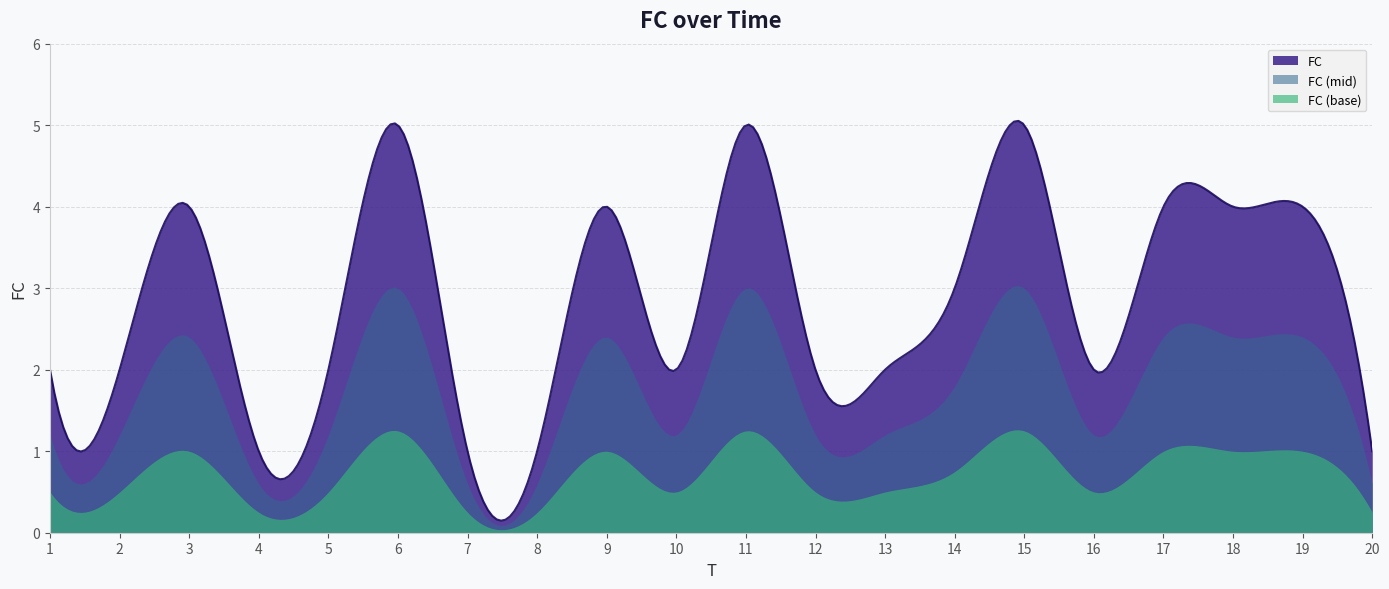

What is the difference between the second highest and minimum values?

4